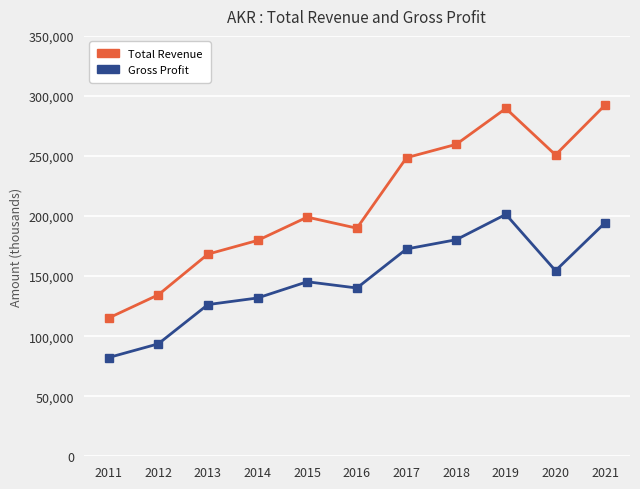

What is the difference between the Total Revenue values at 2018 and 2014?

80000